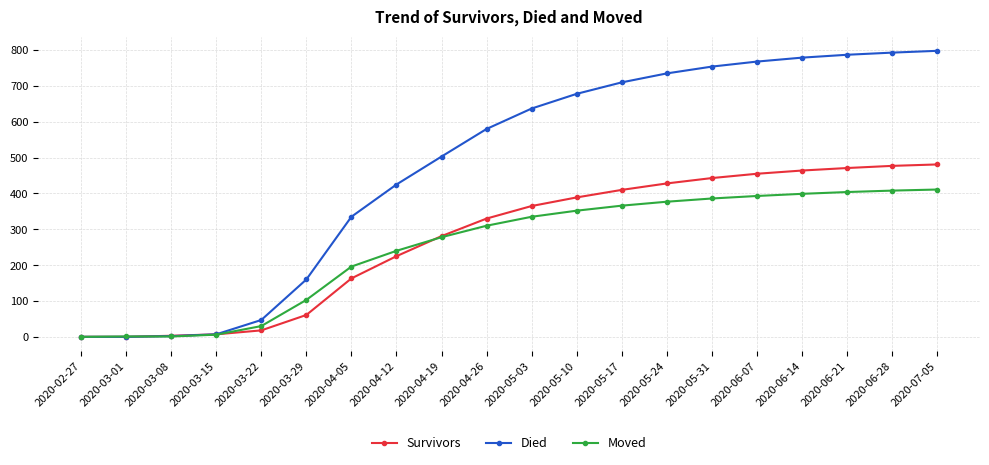

What is the sum of all Moved values?

4996